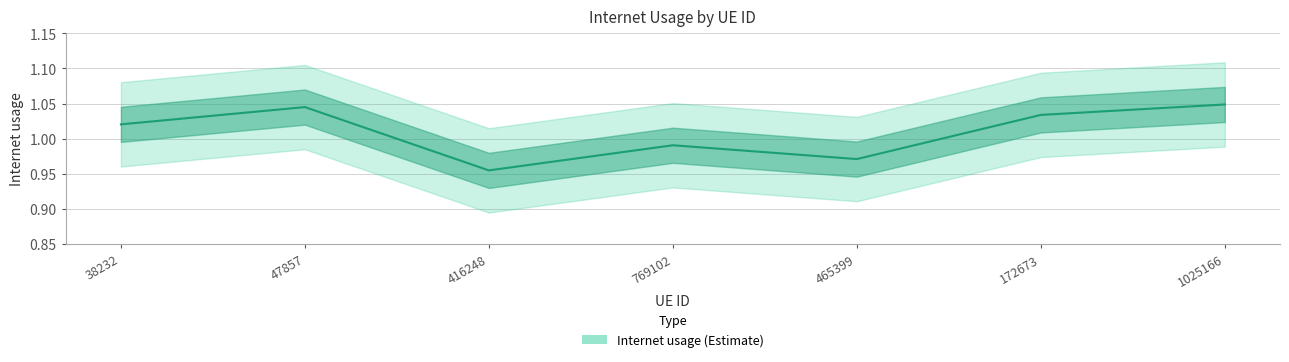

What is the greatest value displayed?

1.0